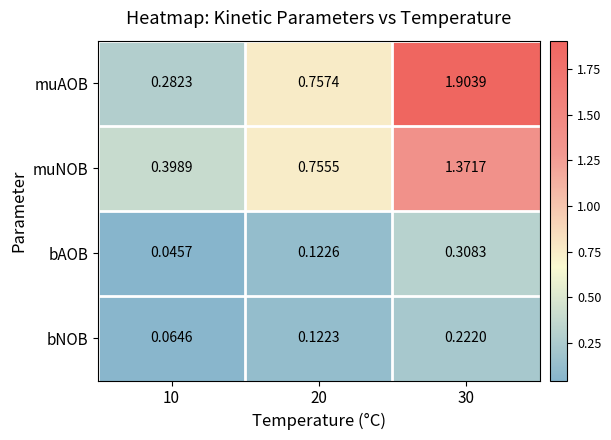

Which series has the largest total across all categories?

muAOB